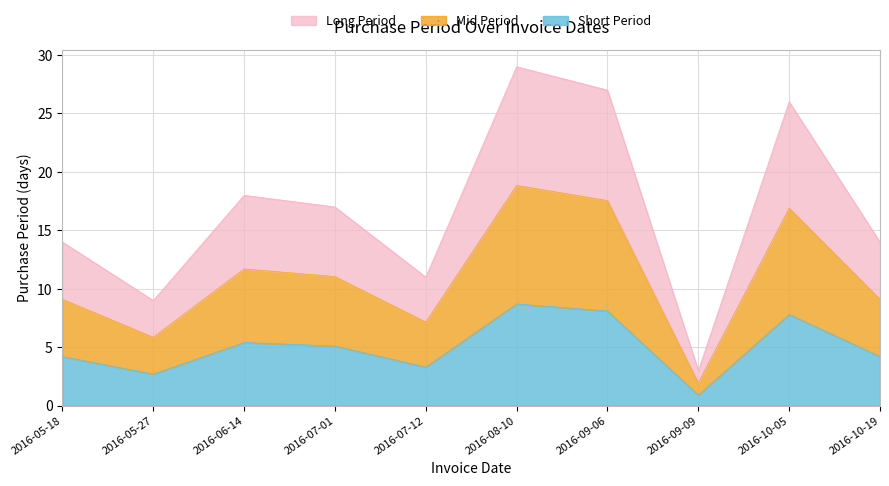

At which category does the data reach its first local valley?

2016-05-27